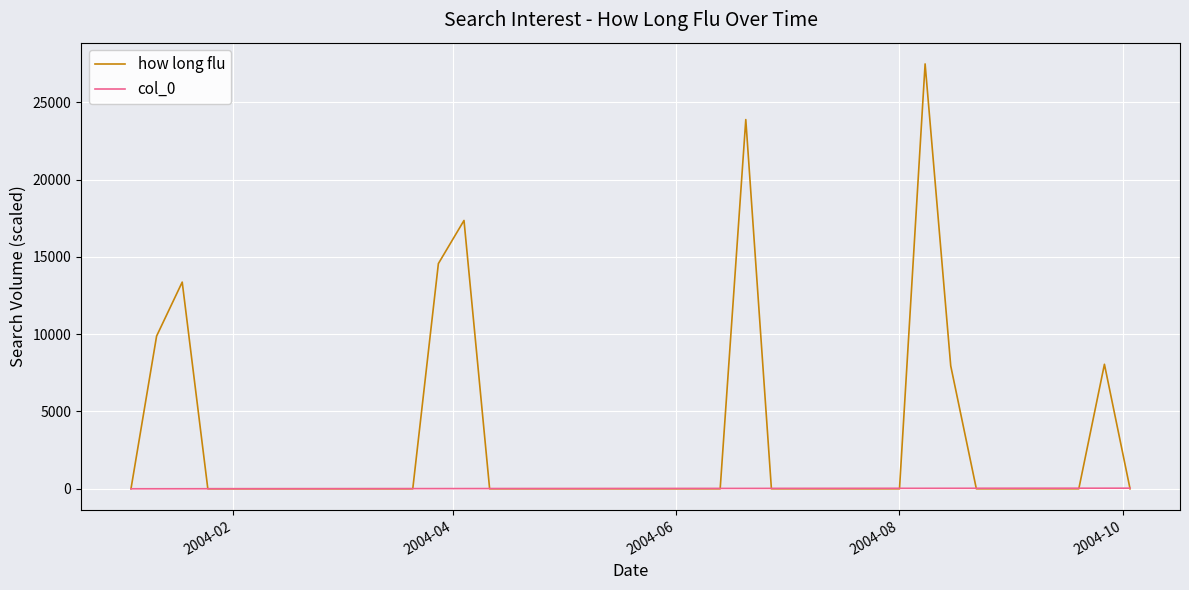

What is the maximum value shown in the chart?

27475.8